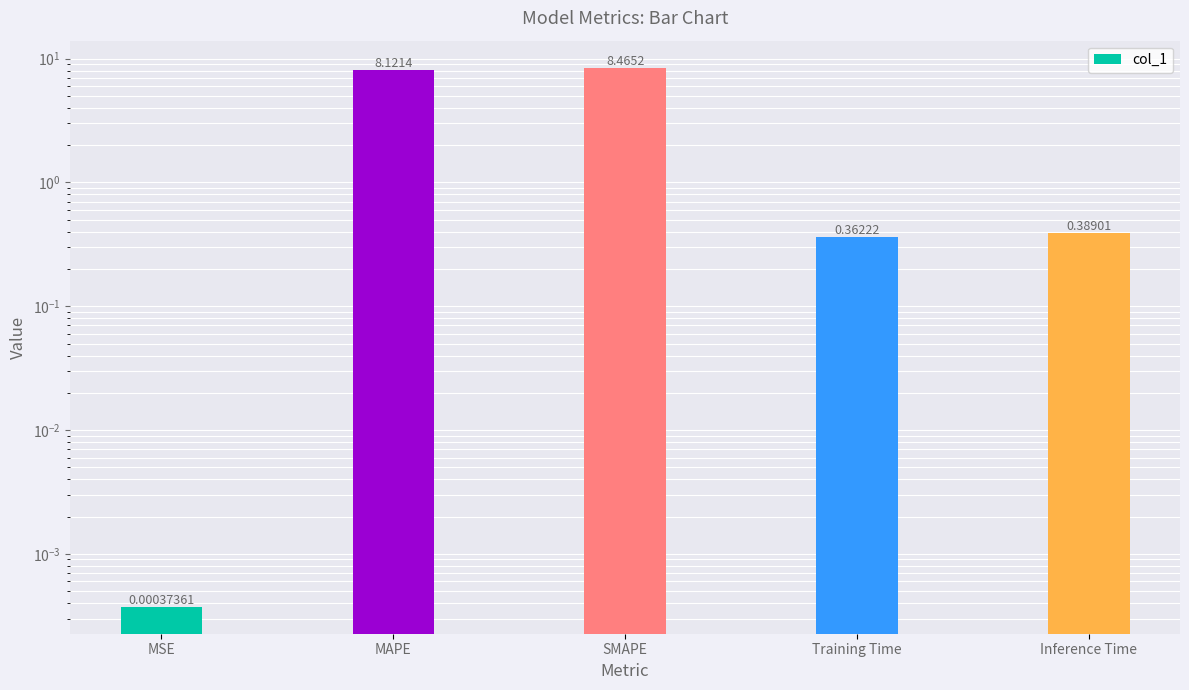

Read the value at MAPE.

8.1